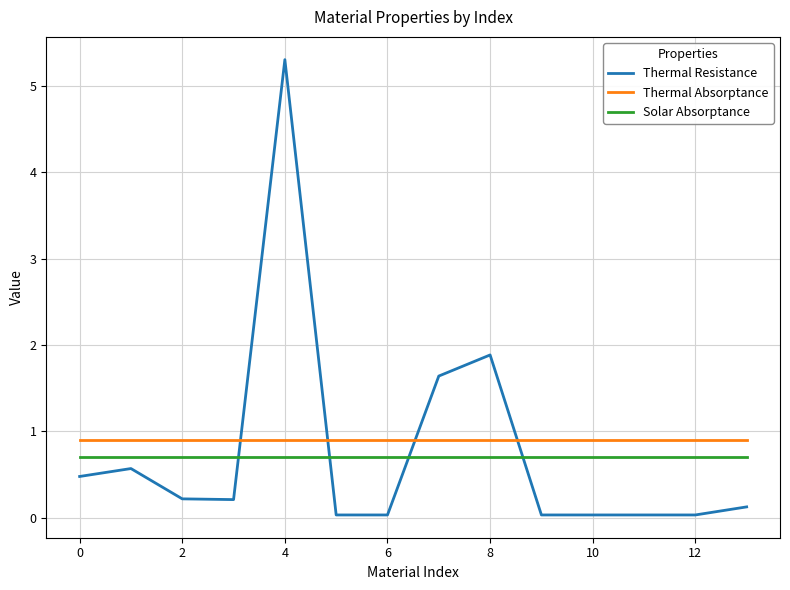

Does the chart display data point markers on the line(s)?

No